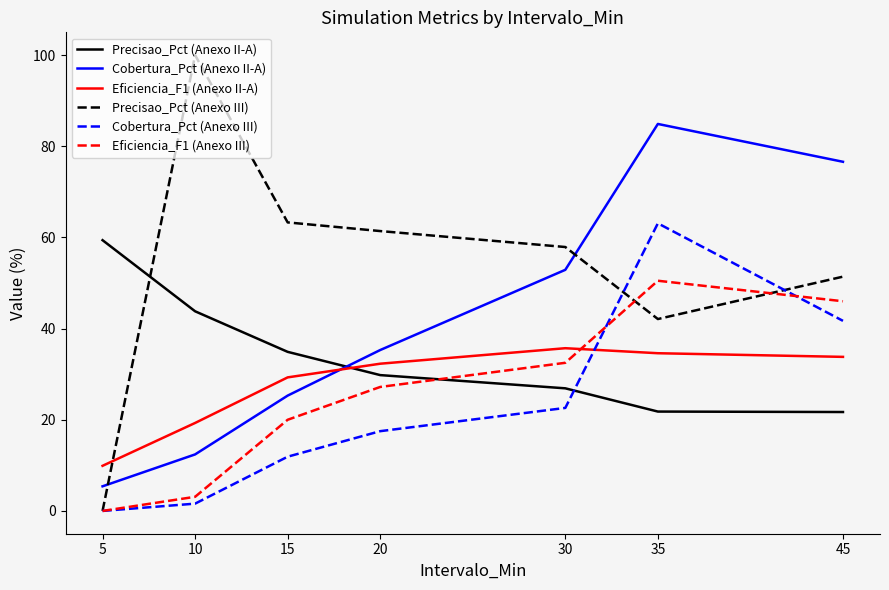

How many interior local peaks does the Eficiencia_F1 (Anexo II-A) series have?

1